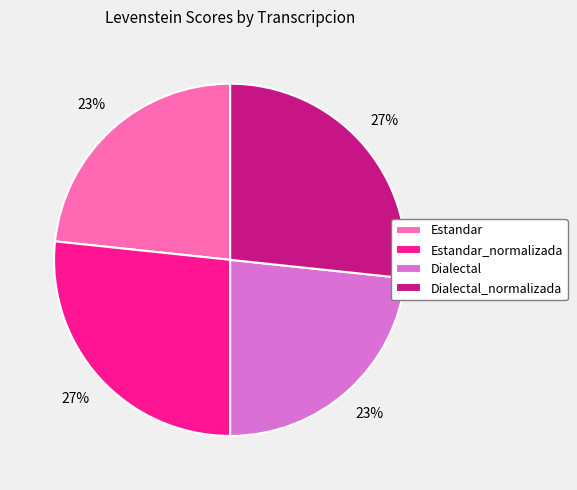

To the nearest percent, what percentage of the pie is Dialectal_normalizada?

27%